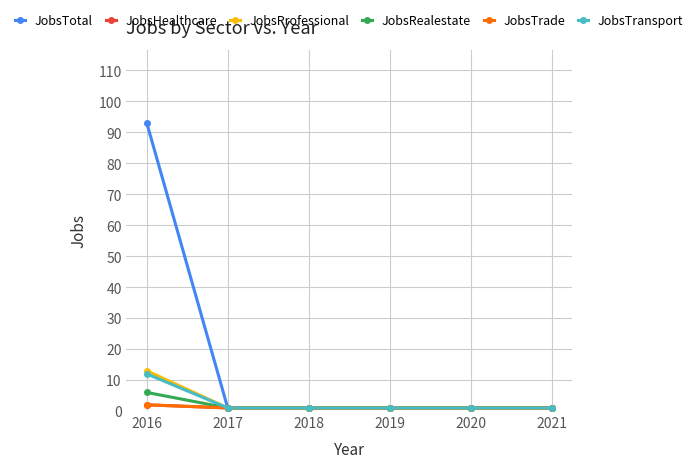

Does the chart have visible grid lines?

Yes